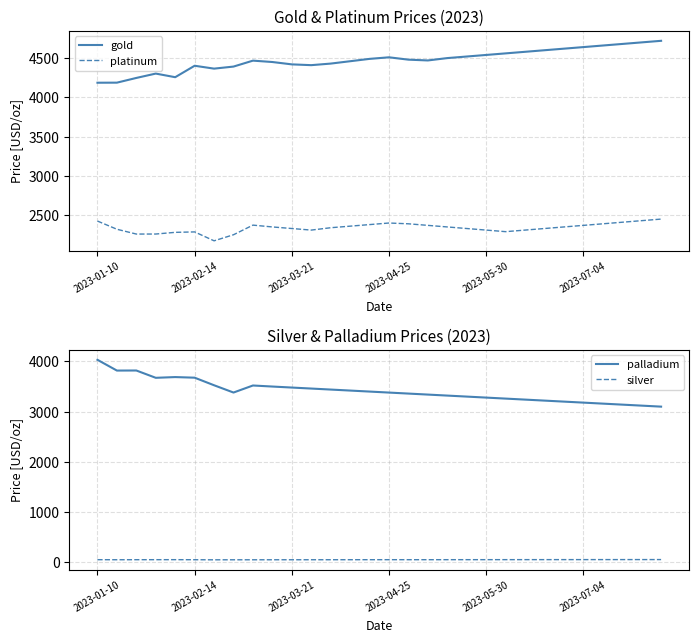

What is the difference between the second highest and minimum values in the palladium series?

719.4